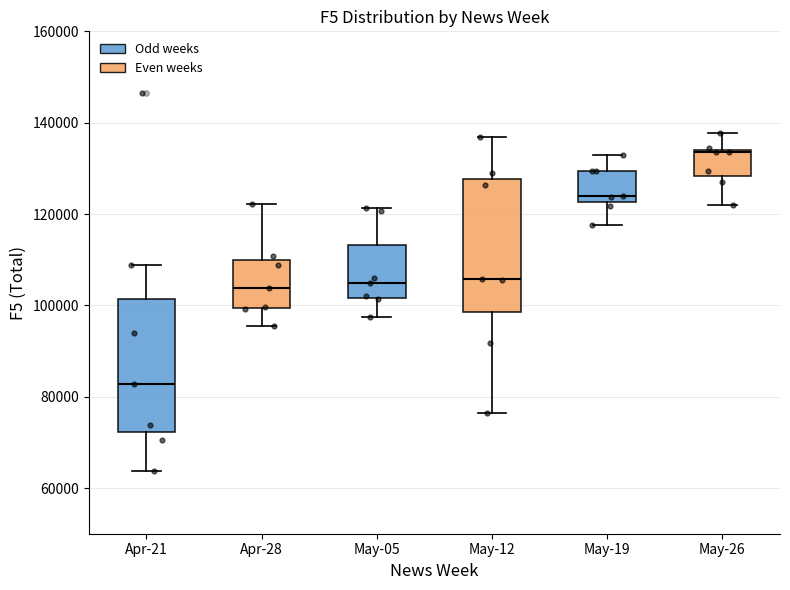

Which box has the highest median line?

May-26